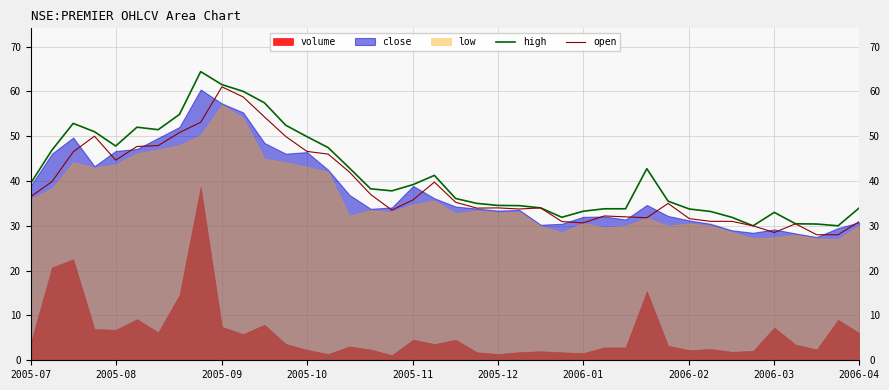

True or false: high has a value of 61.5 at 2005-09.

True